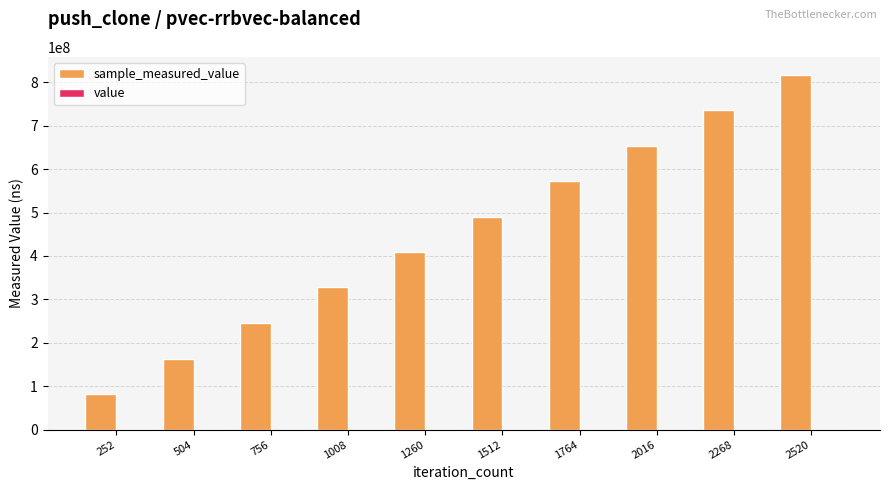

At which category is the sum across all series the highest?

2520